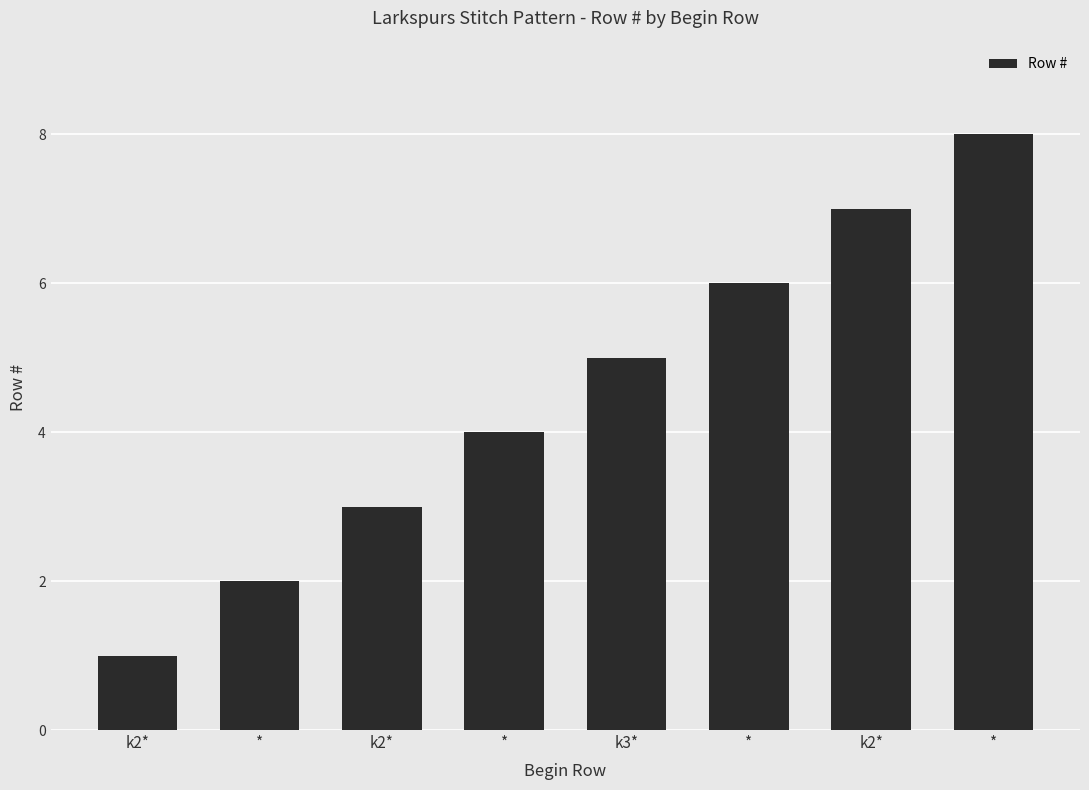

How many bars are there in total?

8